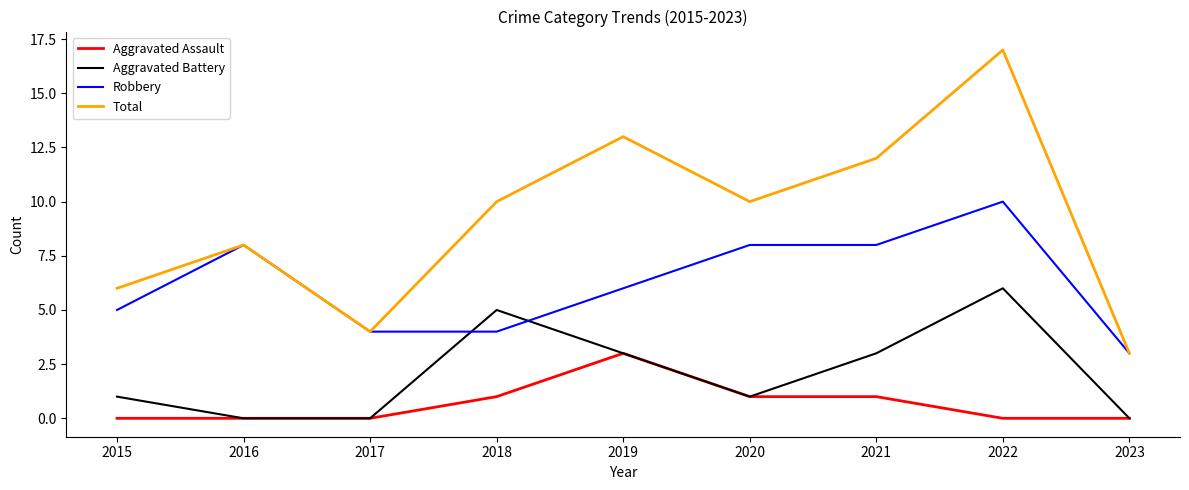

True or false: Aggravated Battery has more than 0 points higher than both neighbors.

True